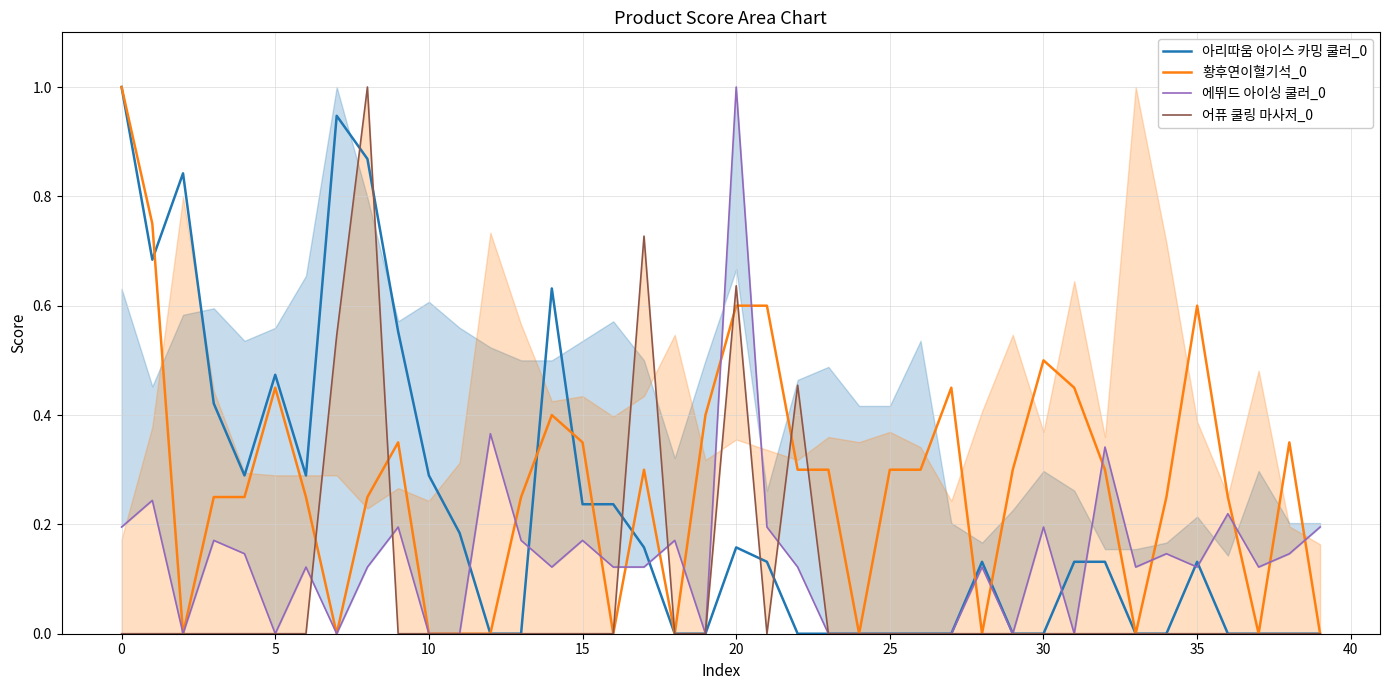

Which series has the widest spread of values?

아리따움 아이스 카밍 쿨러_0